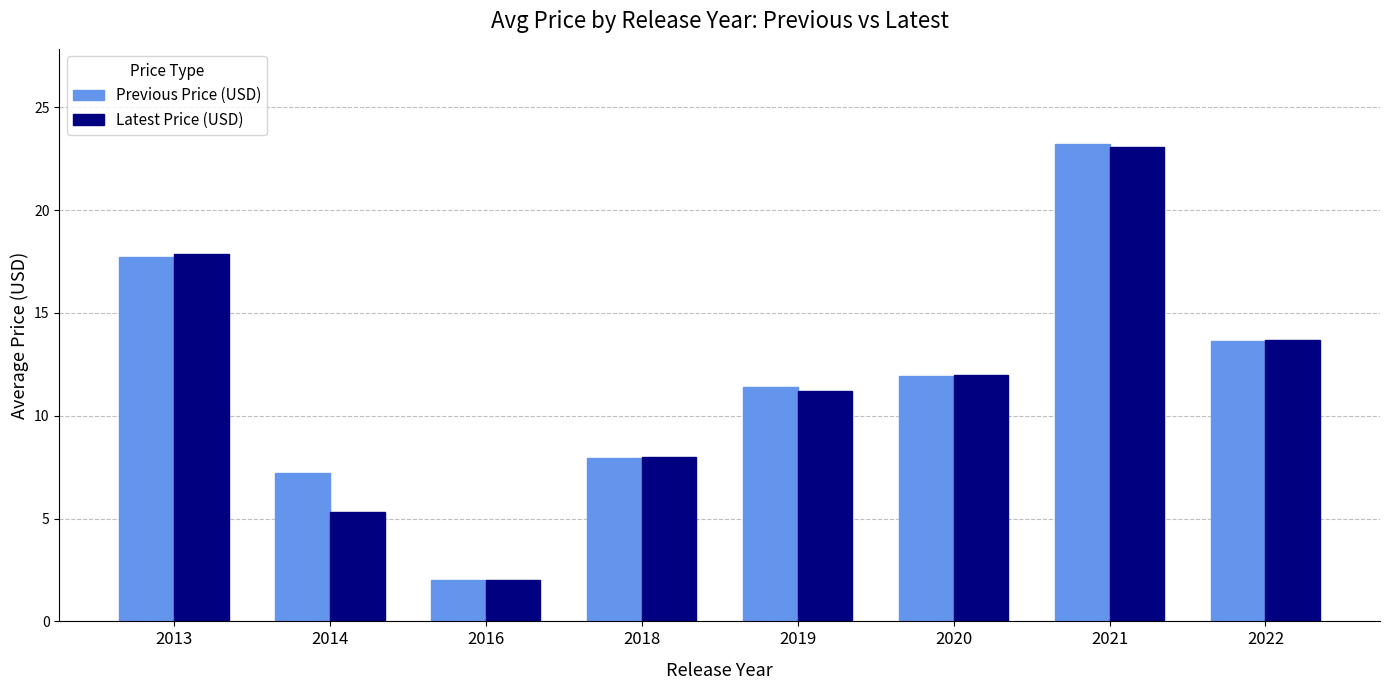

Which category has the lowest value across all series?

2016